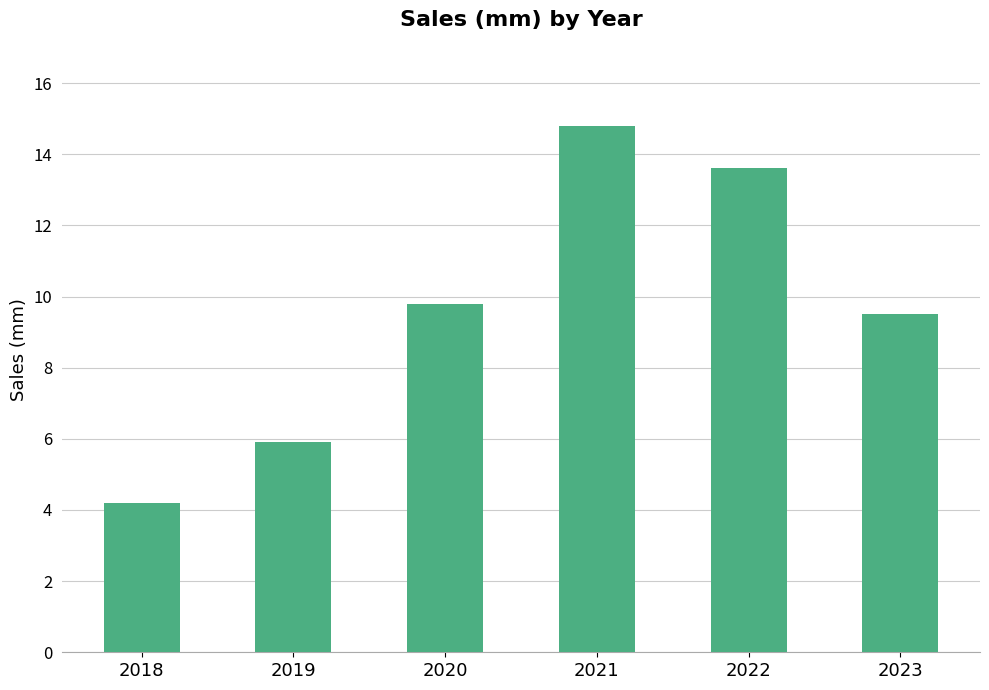

How many values exceed 9?

4